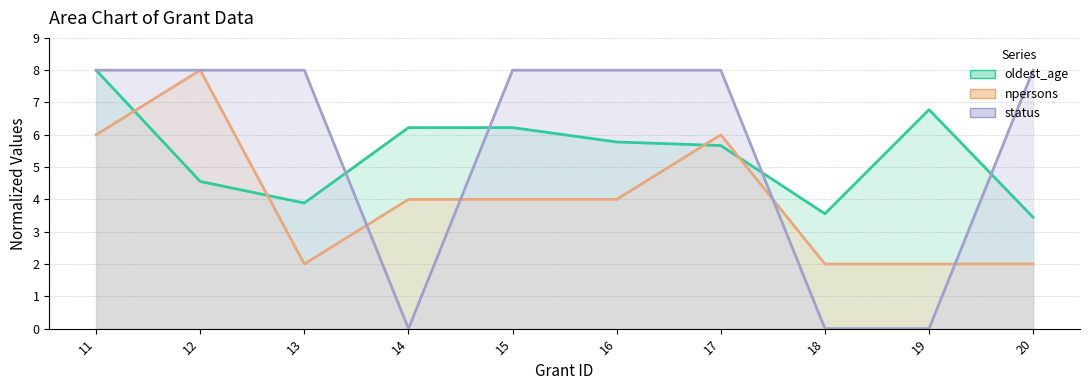

Which series changed the most between 17 and 20?

npersons